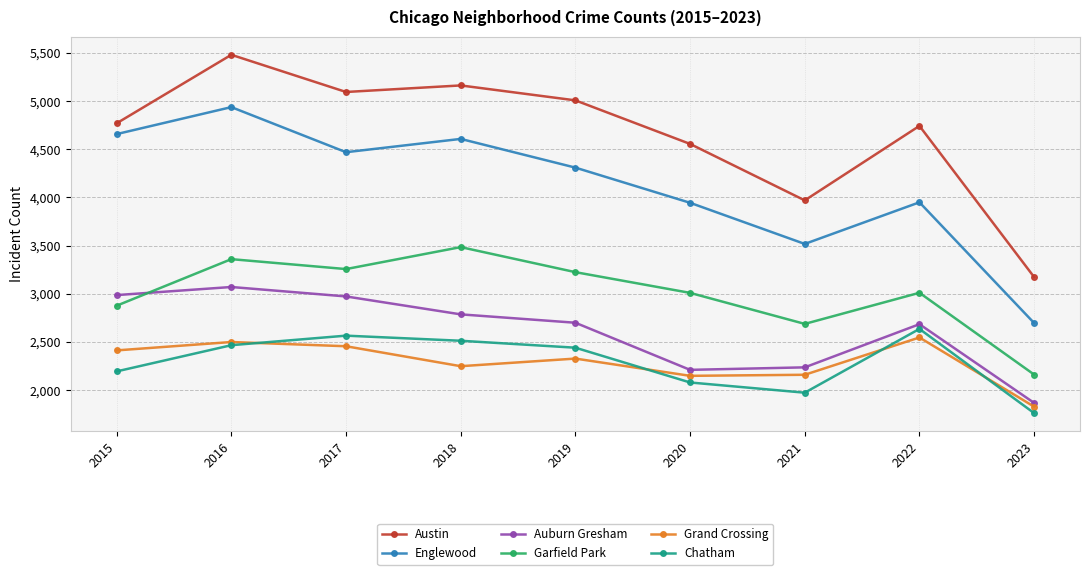

What is the sum of all Austin values?

41960